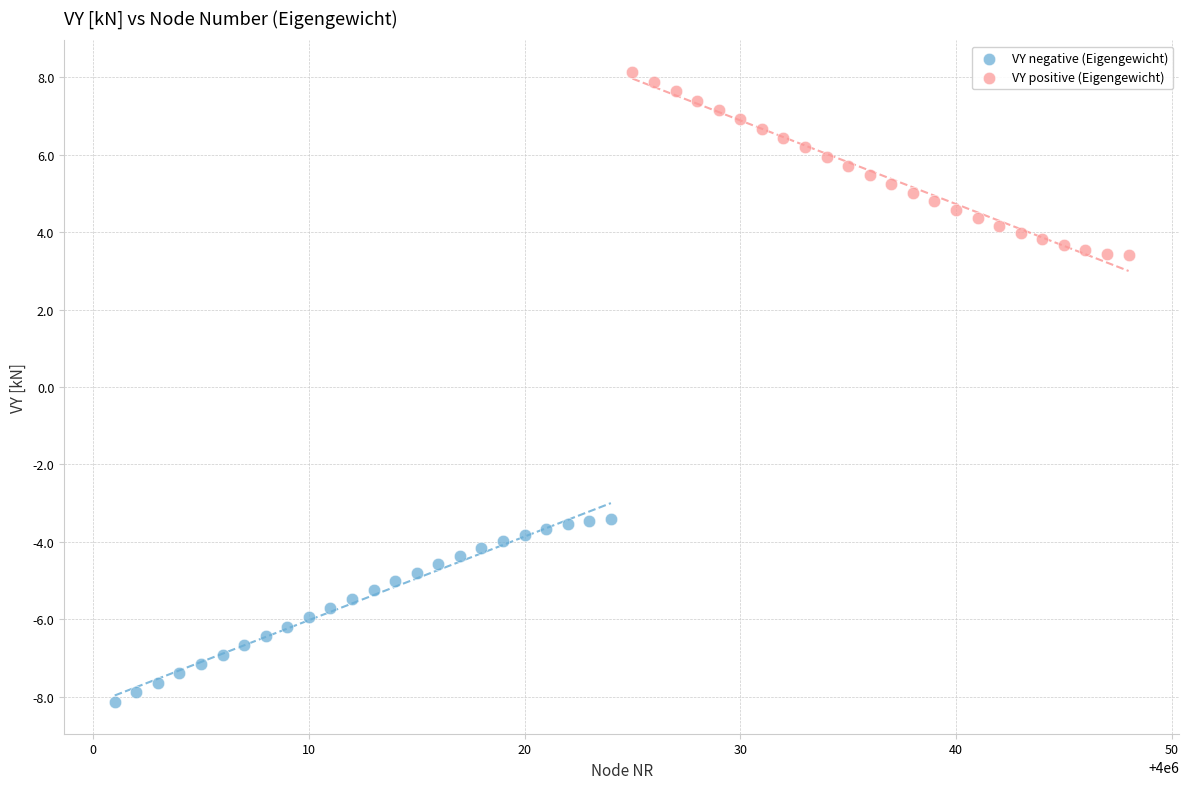

Which series reaches the maximum Y coordinate?

VY positive (Eigengewicht)